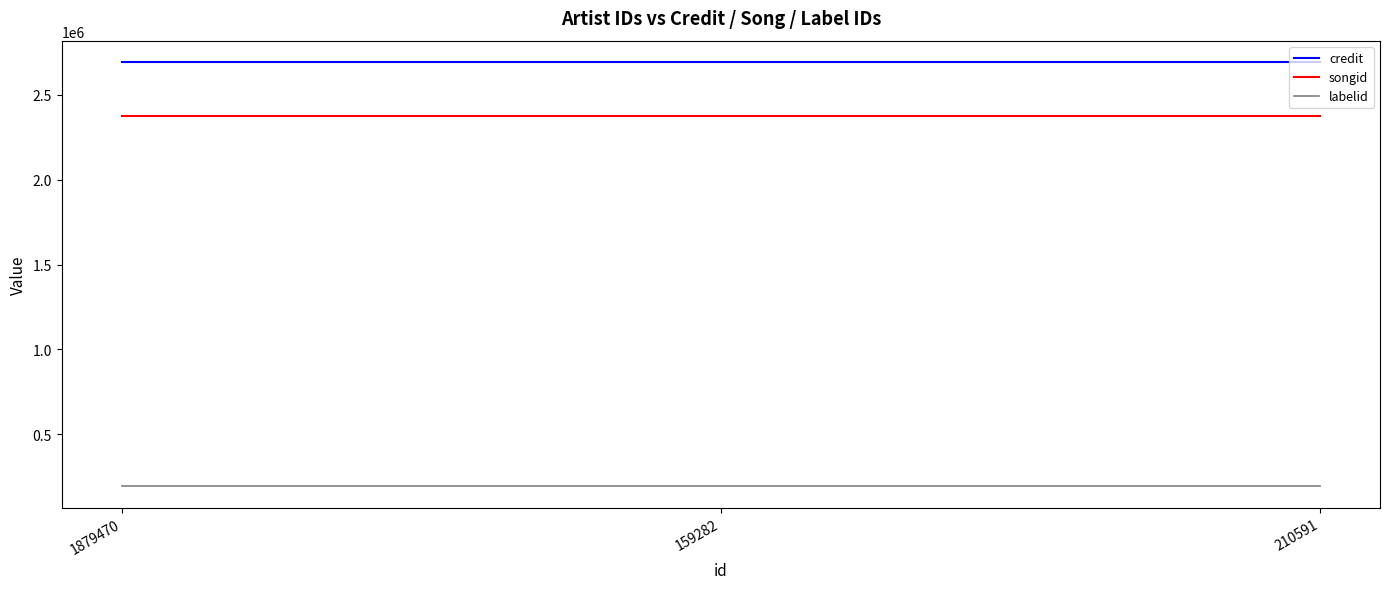

Rank the series at 159282 from lowest to highest value.

labelid, songid, credit